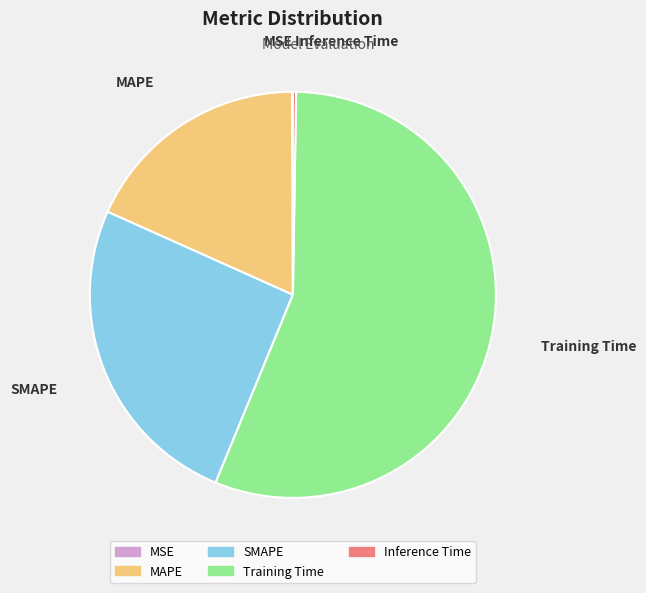

Which has a higher value, SMAPE or Training Time?

Training Time